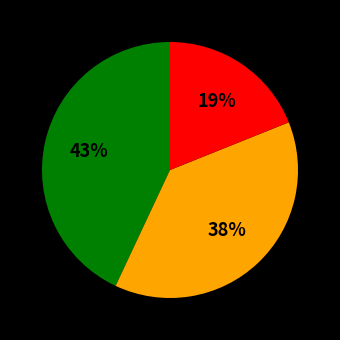

Is there any slice that represents more than half of the pie?

No